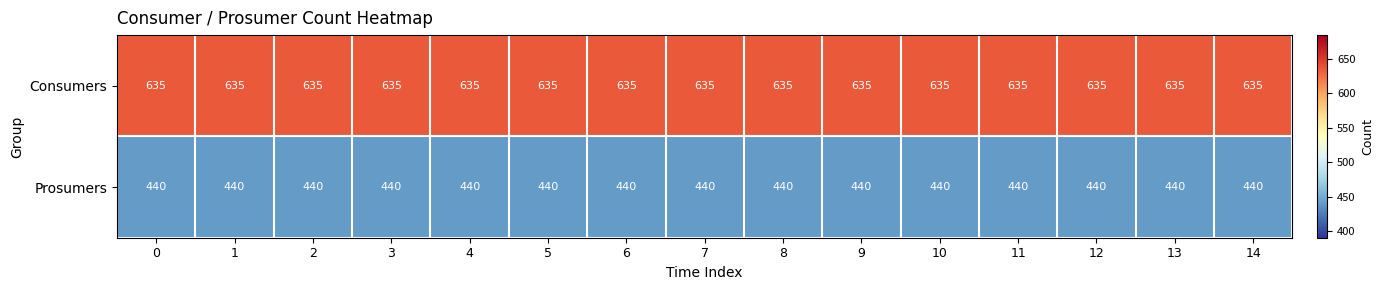

Rank the series at 1 from highest to lowest value.

Consumers, Prosumers